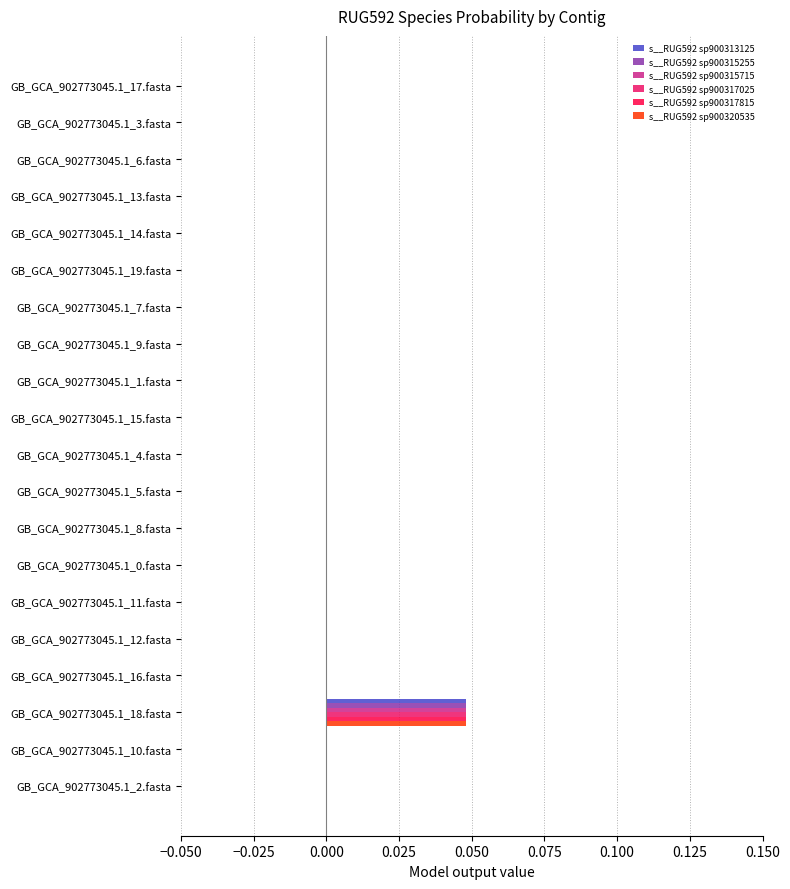

At which category is the sum across all series the highest?

GB_GCA_902773045.1_18.fasta